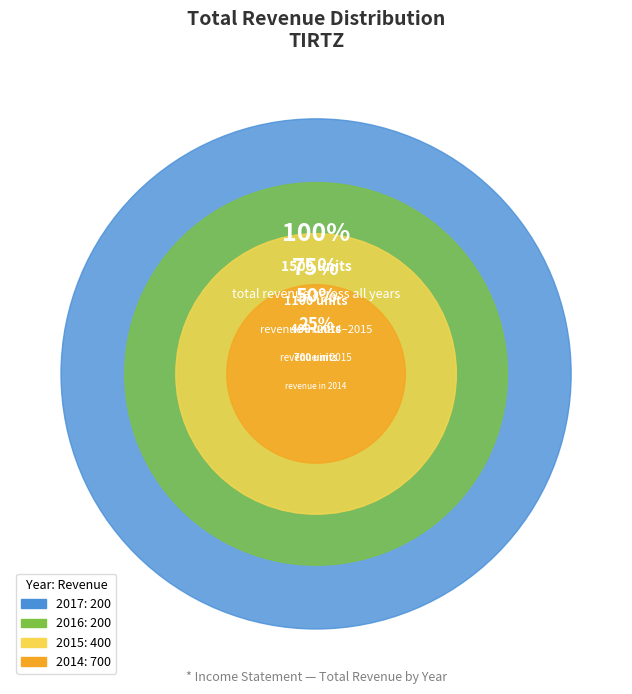

Between 2017-12-31 and 2014-12-31, which is larger?

2014-12-31